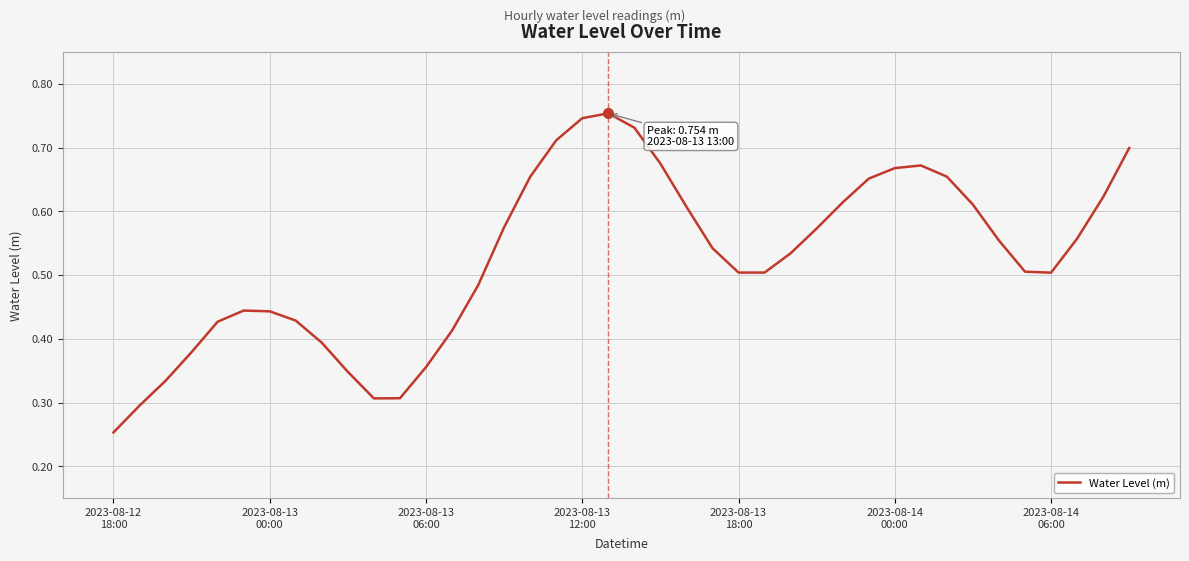

How many lines are shown in the chart?

1